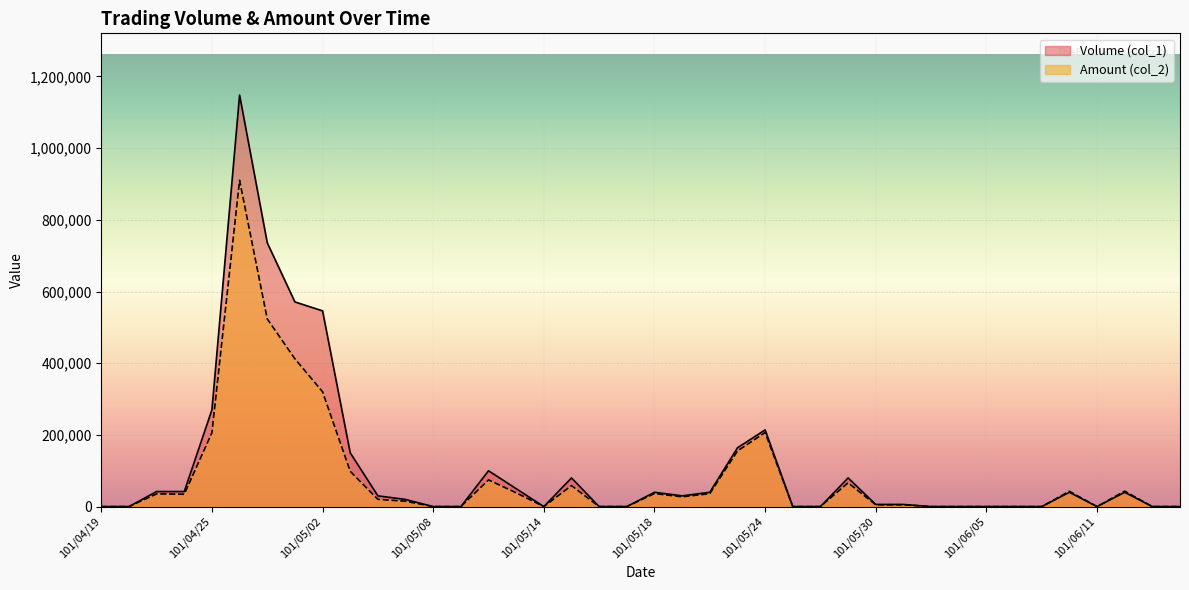

What is the sum of all Volume (col_1) values?

4445000